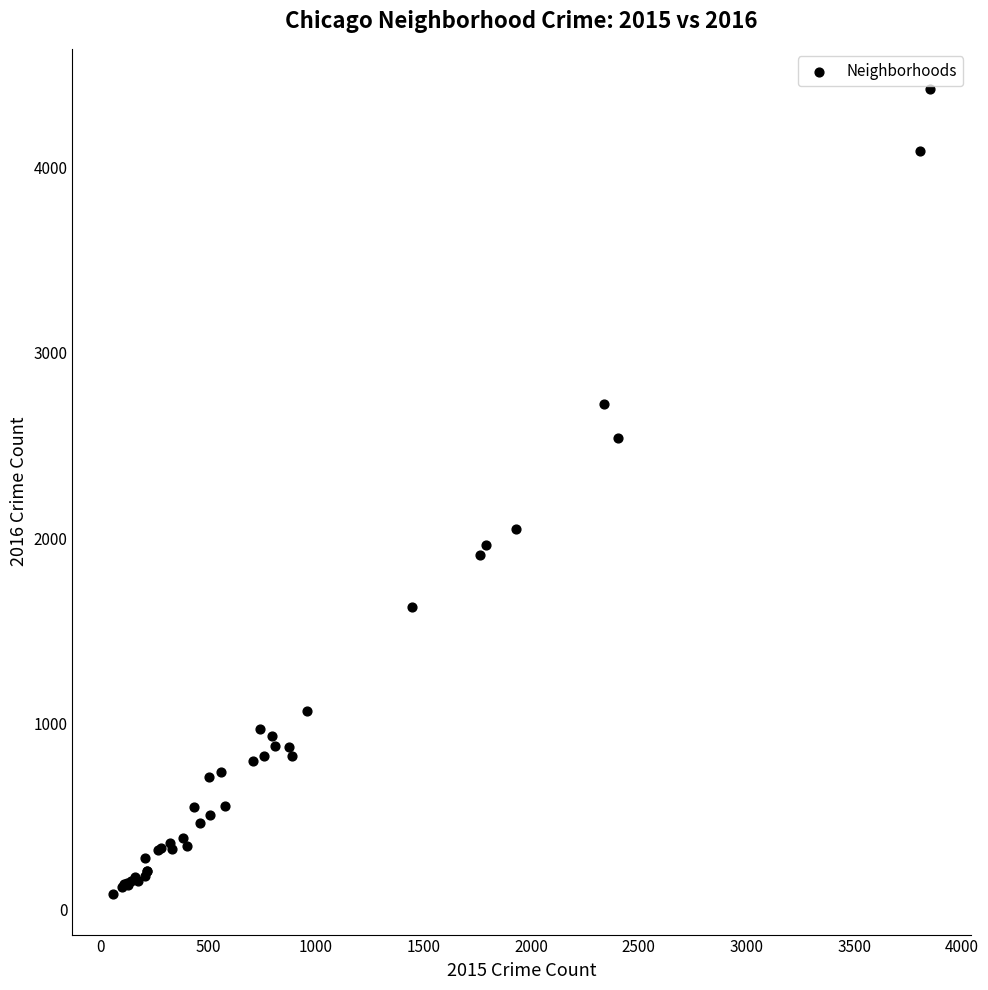

What Y value in the scatter plot is closest to 2251?

2050